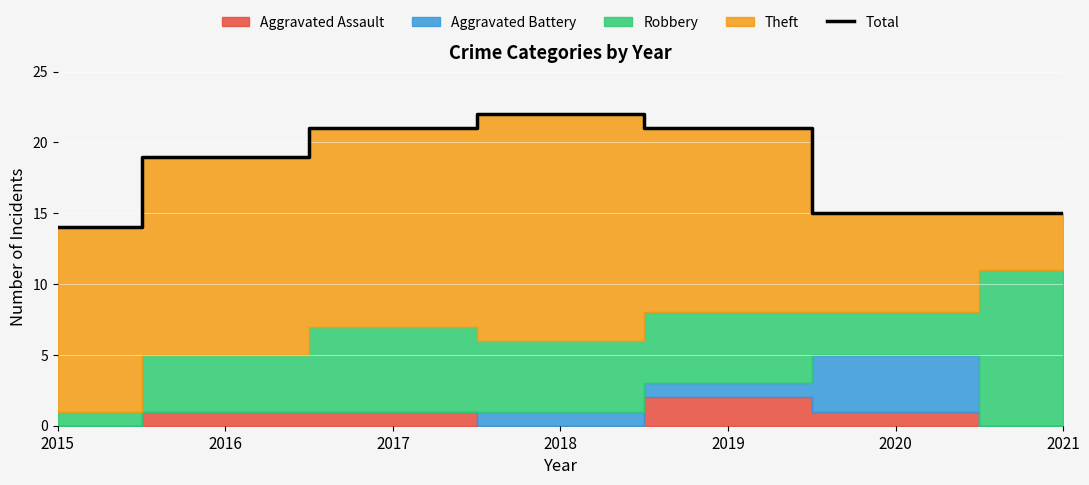

What is the value of the 3rd point from the left?

21